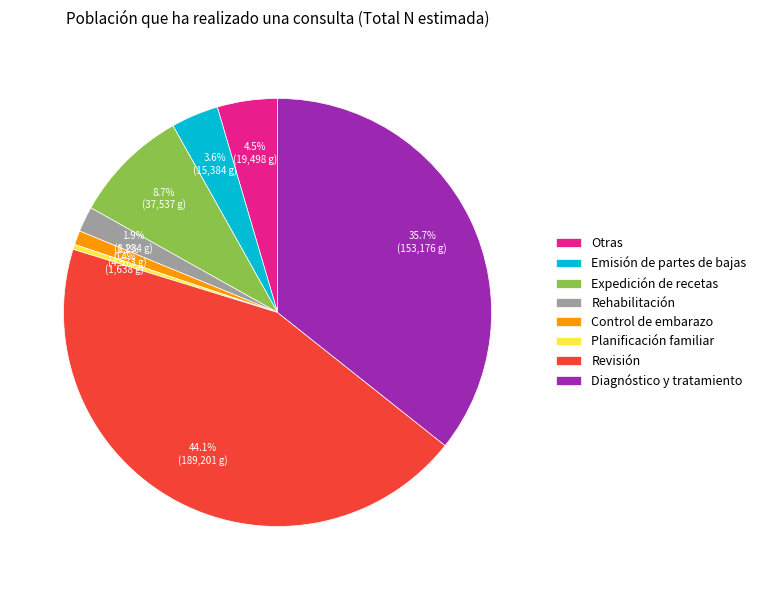

Which category has the biggest portion of the pie?

Revisión